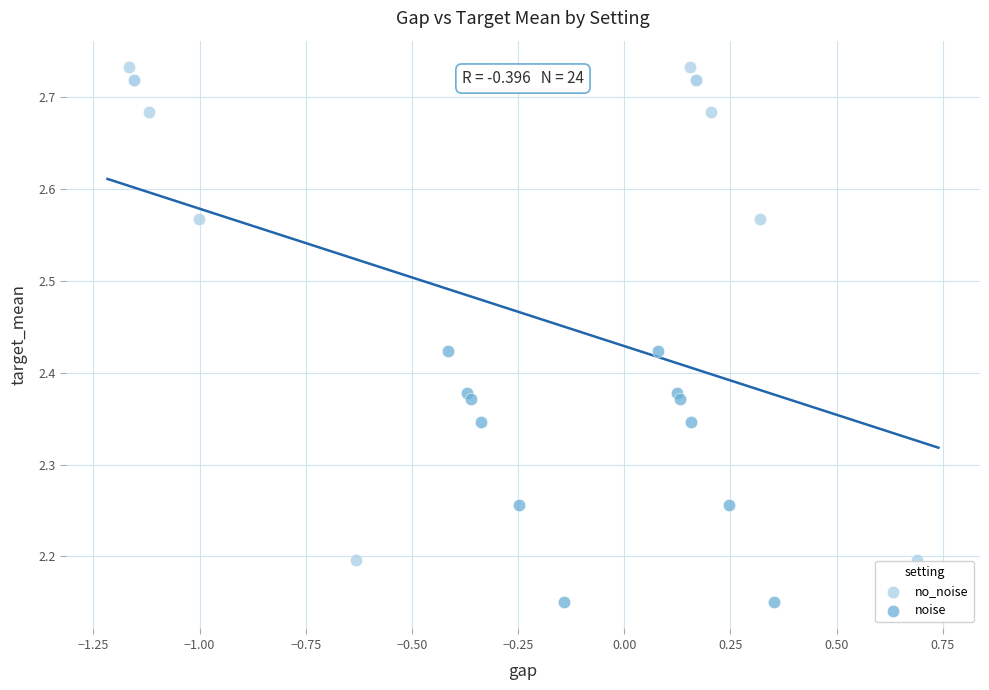

Which series contains the highest Y value?

no_noise